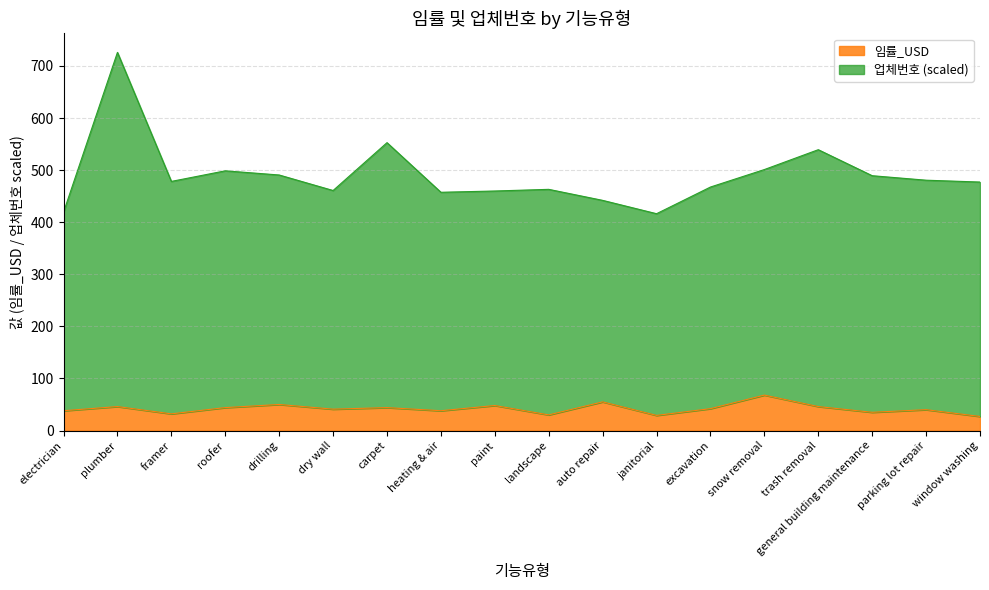

The 임률_USD series shows 18.5 at paint. True or false?

False